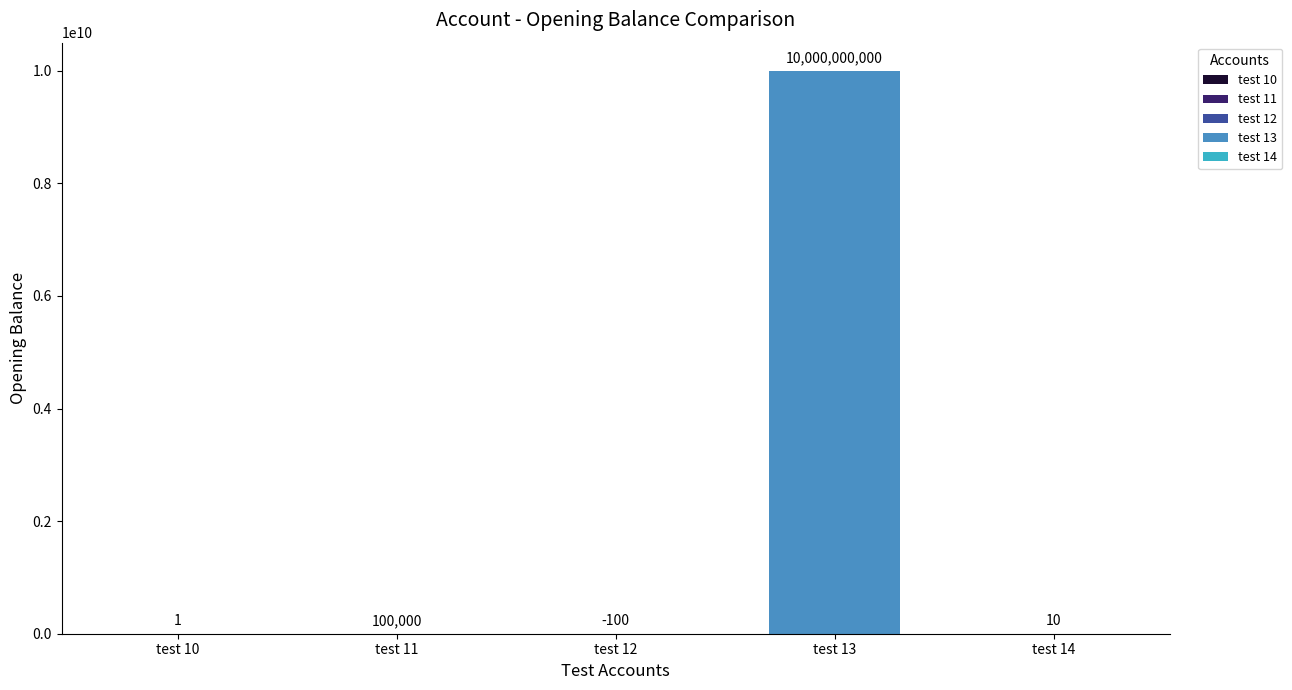

The chart shows a value of 3434994831 at test 13. True or false?

False